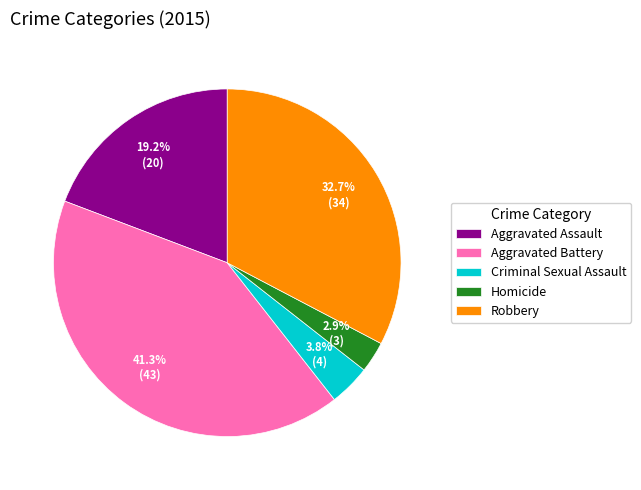

Which category has the smallest portion of the pie?

Homicide